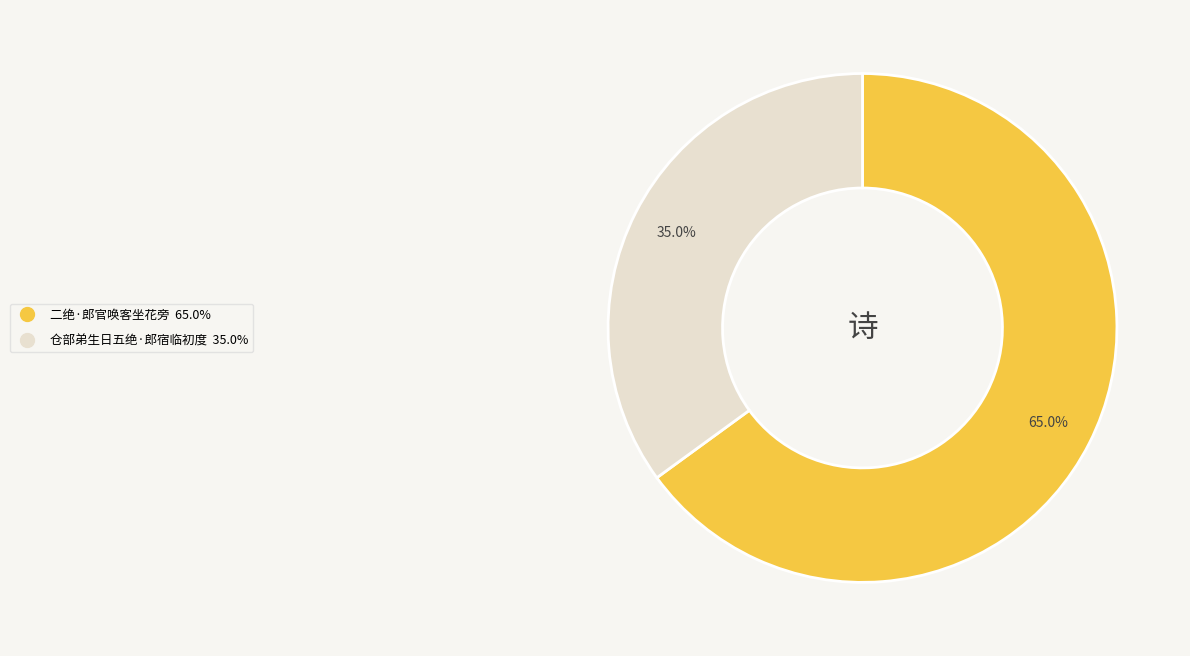

Which slice is the largest?

二绝·郎官唤客坐花旁